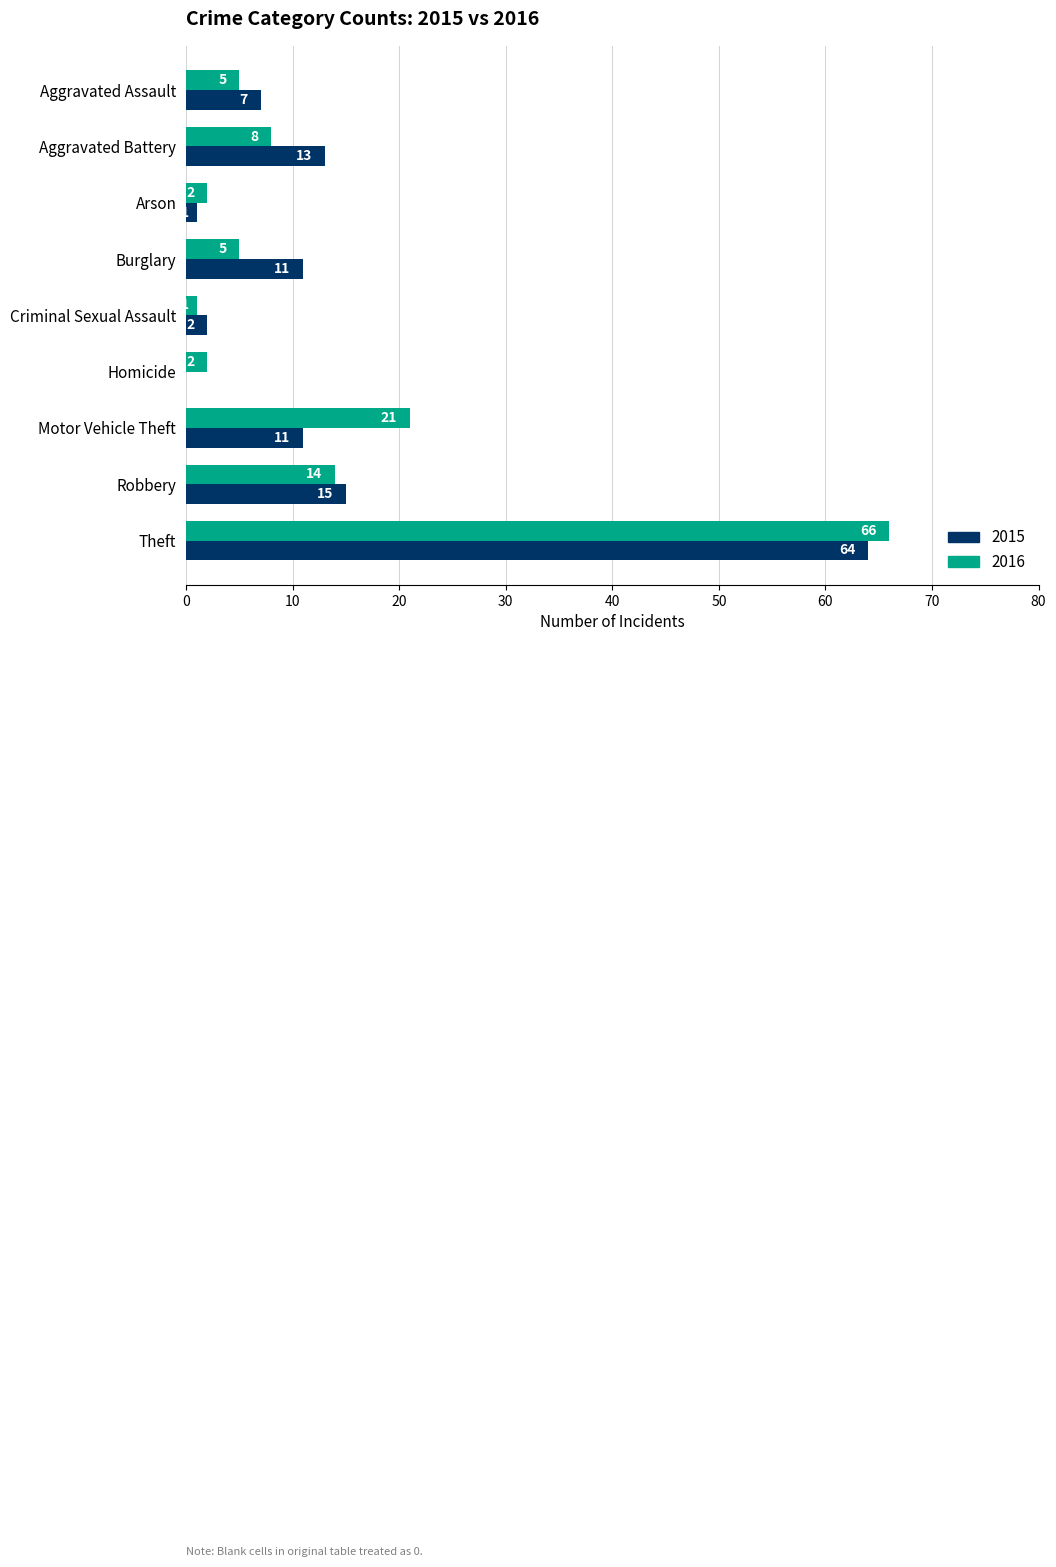

At which label is 2015 closest to 32?

Robbery